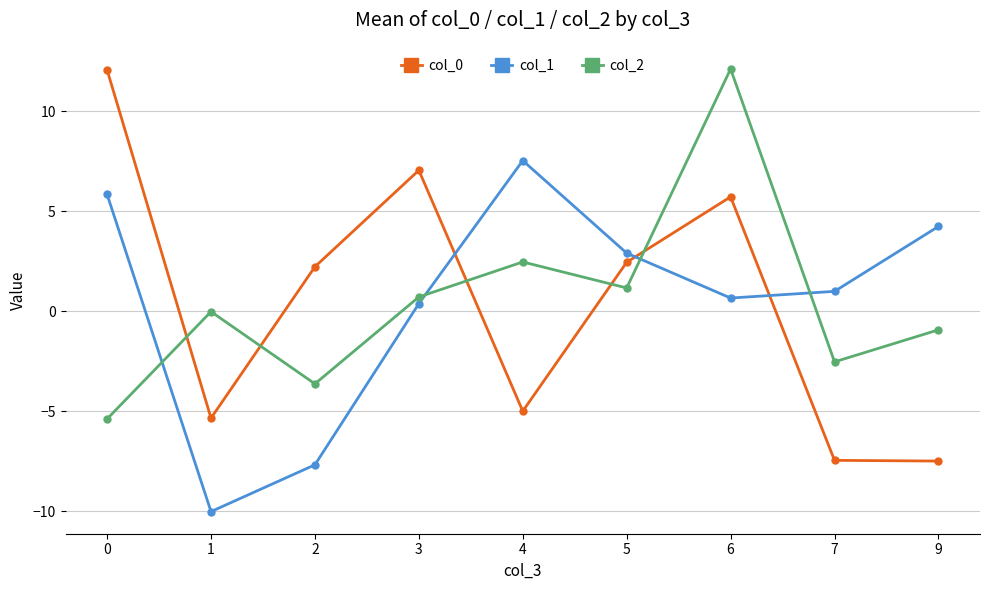

What is the total value across all series at 5?

6.5